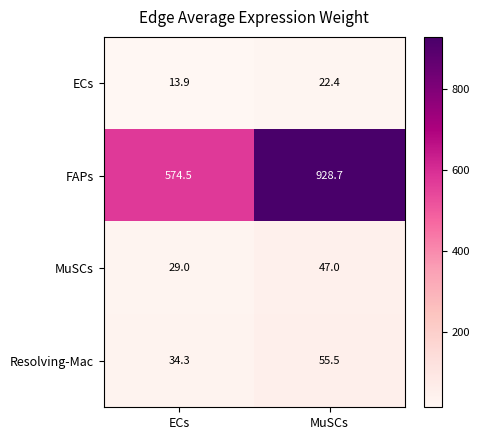

The value of Resolving-Mac at MuSCs is 72.3. True or false?

False